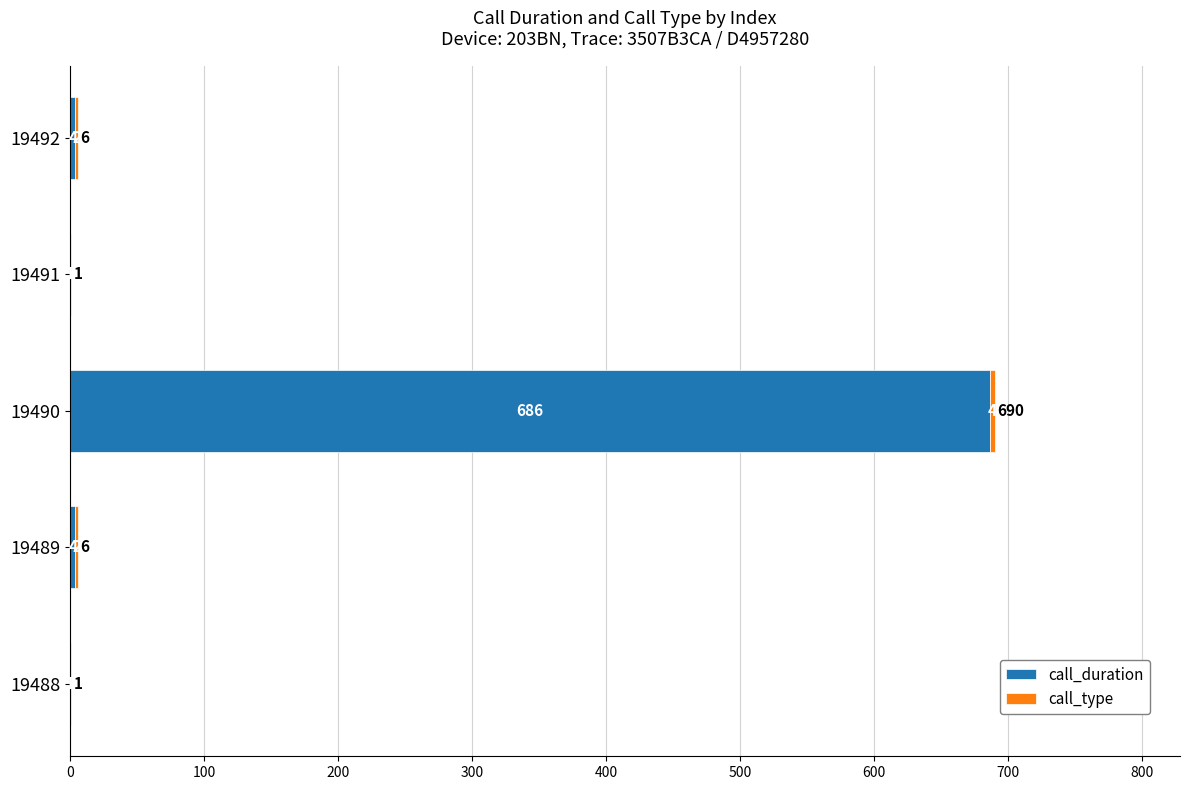

At which category is the sum across all series the highest?

19490